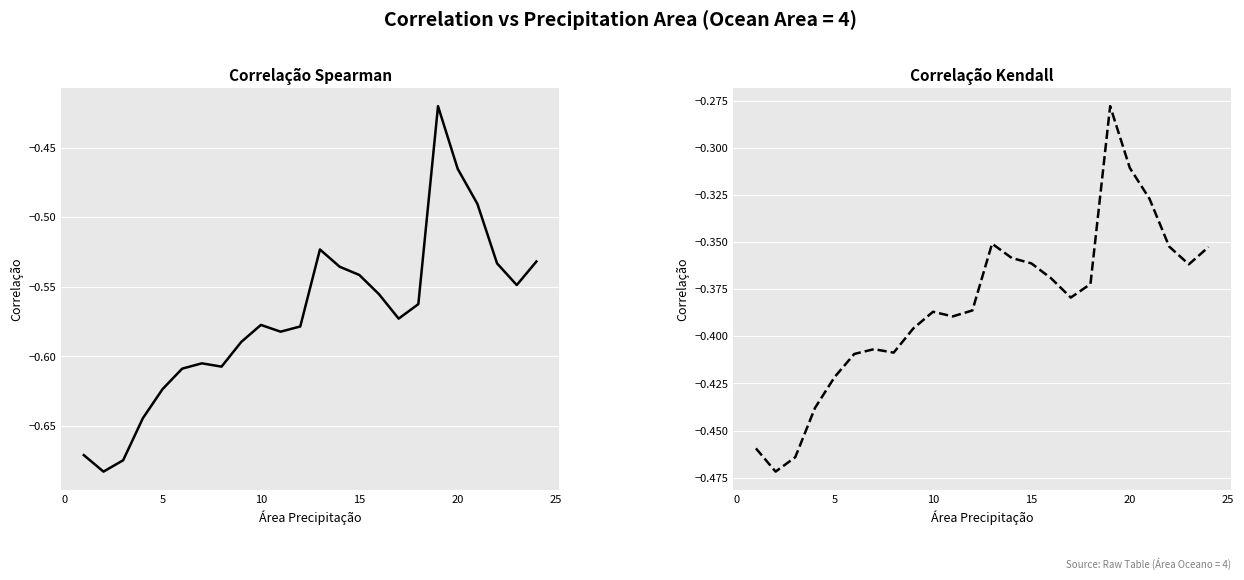

Does the chart display data point markers on the line(s)?

No